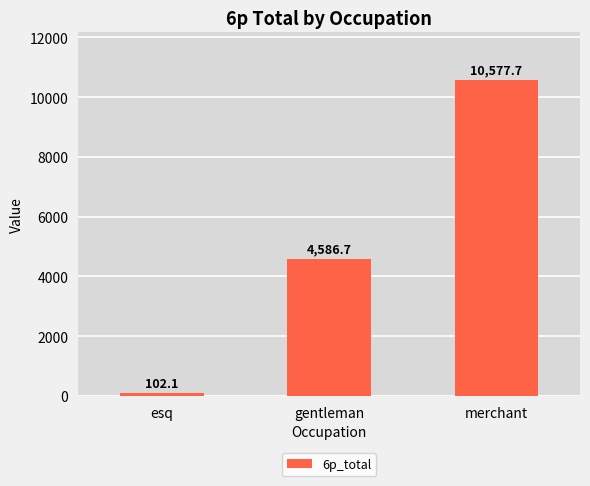

How many bars are there in total?

3